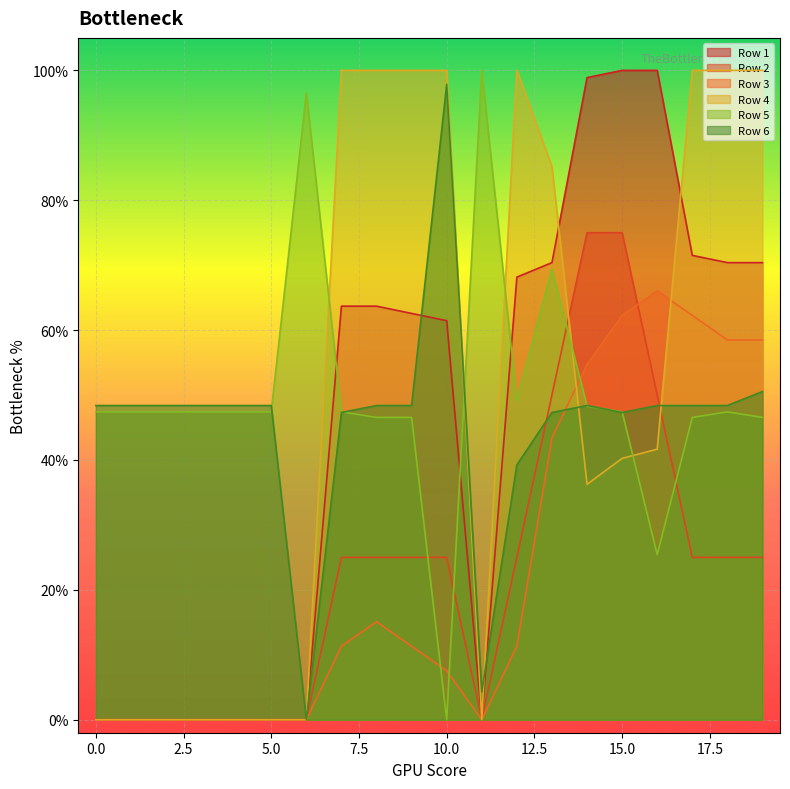

True or false: Row 6 has a value of 0.5 at 9.

True